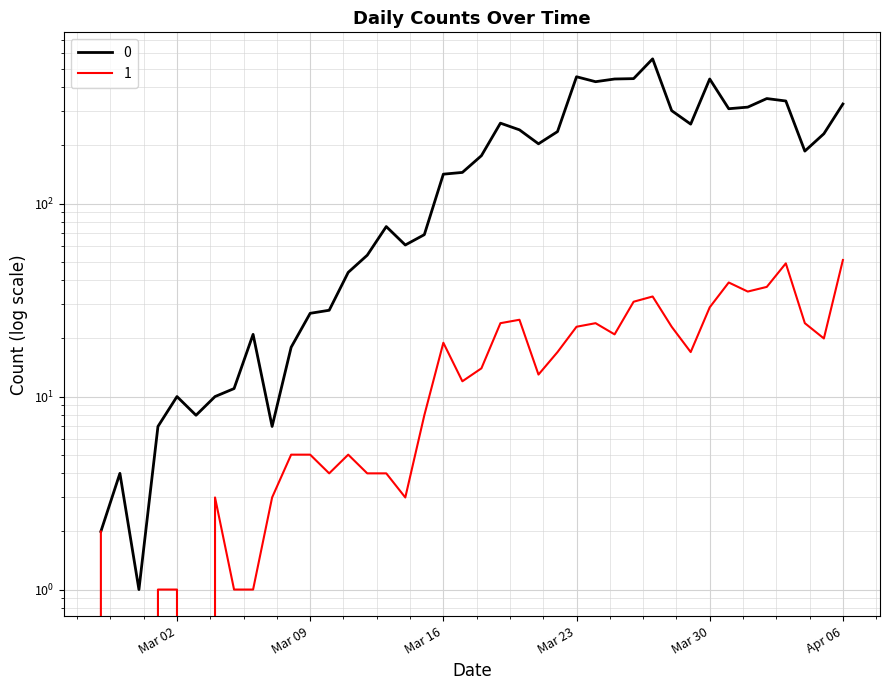

What is the difference between the highest and lowest values at Mar 30?

413